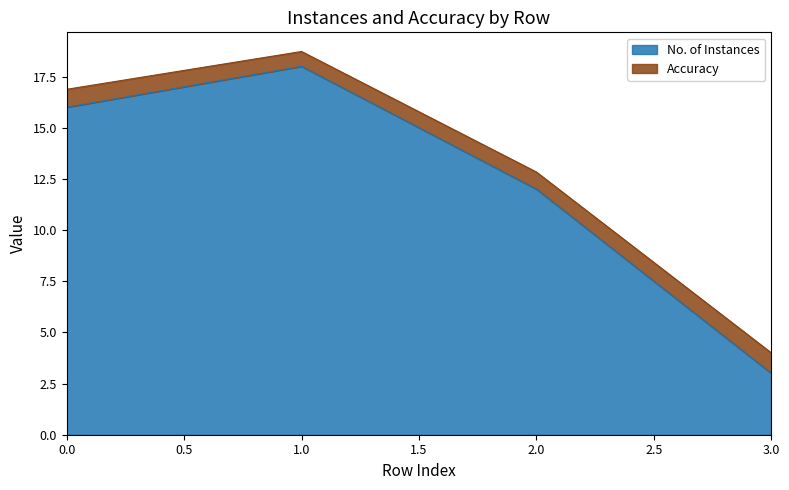

How many data points are less than 16?

2